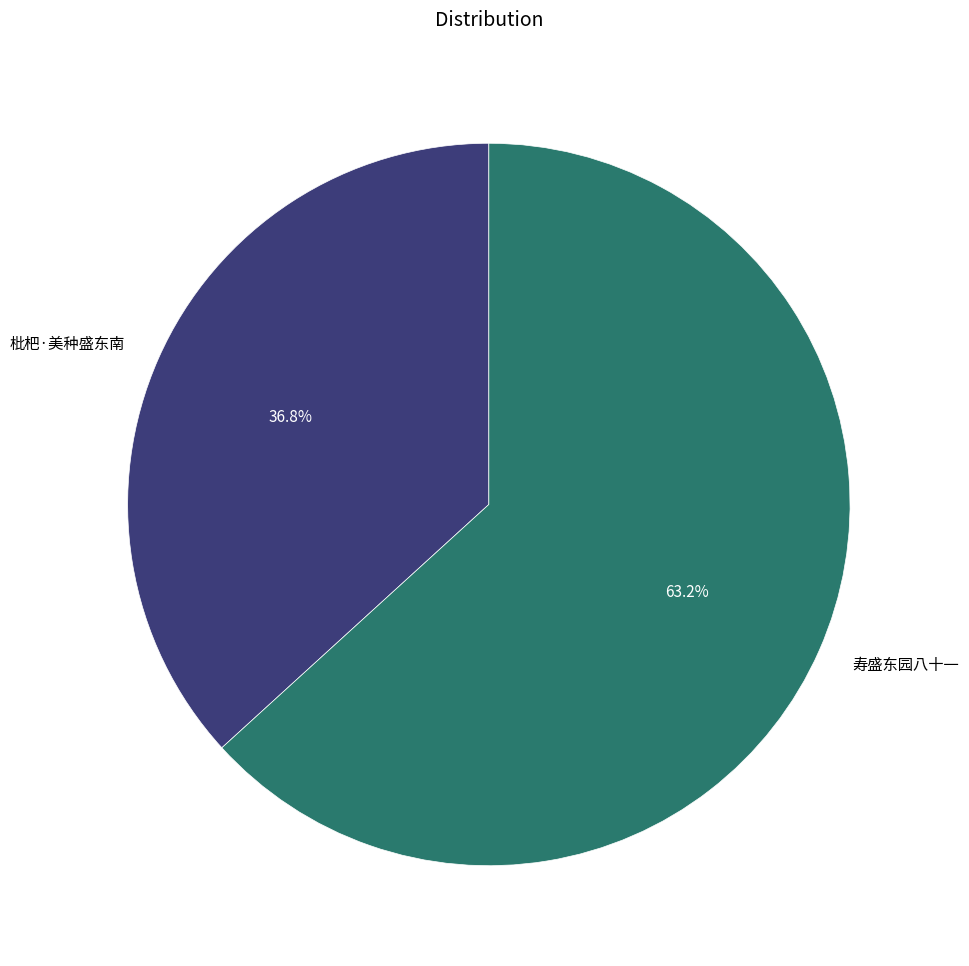

What is the ratio of the value at 枇杷·美种盛东南 to the value at 寿盛东园八十一?

0.6